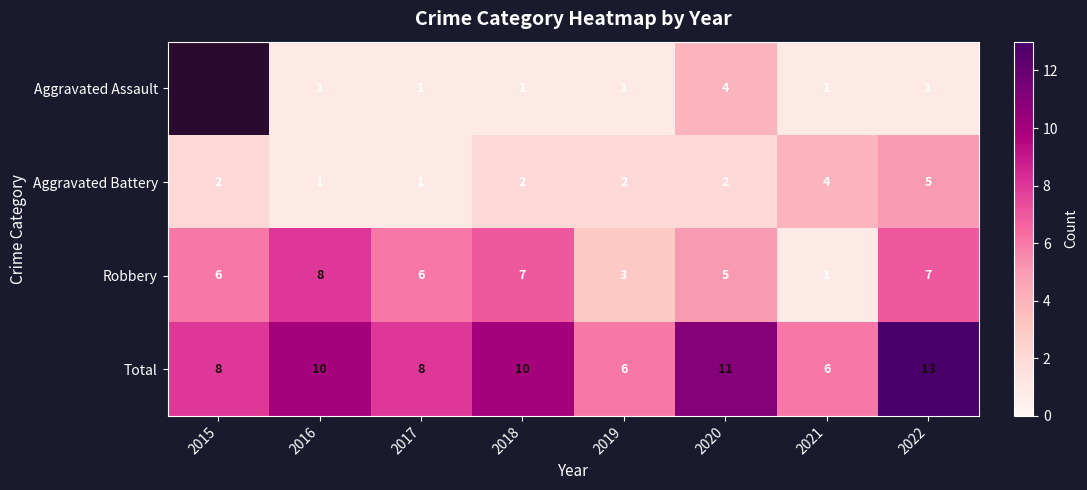

At 2019, list the series in order from smallest to largest.

Aggravated Assault, Aggravated Battery, Robbery, Total